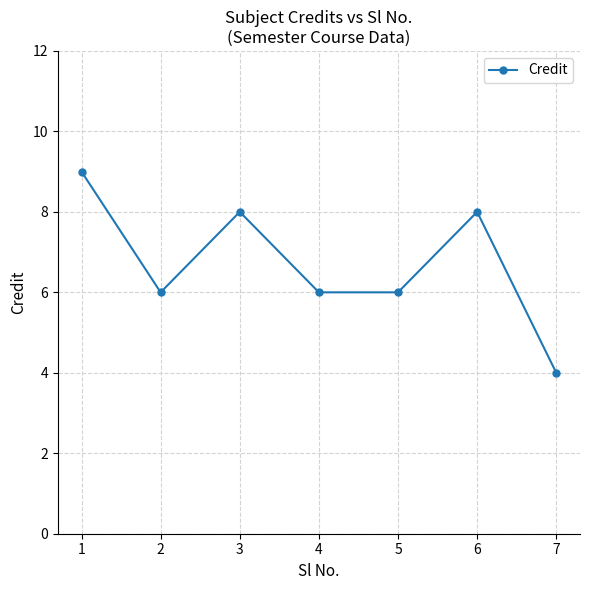

Is it true that the value at 5 is 9?

False